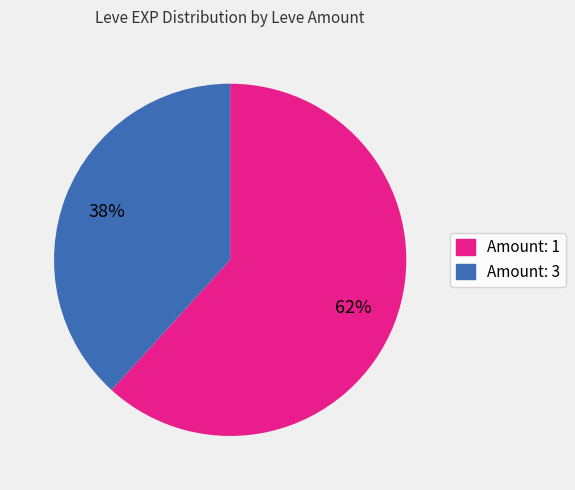

How many slices are in this pie chart?

2